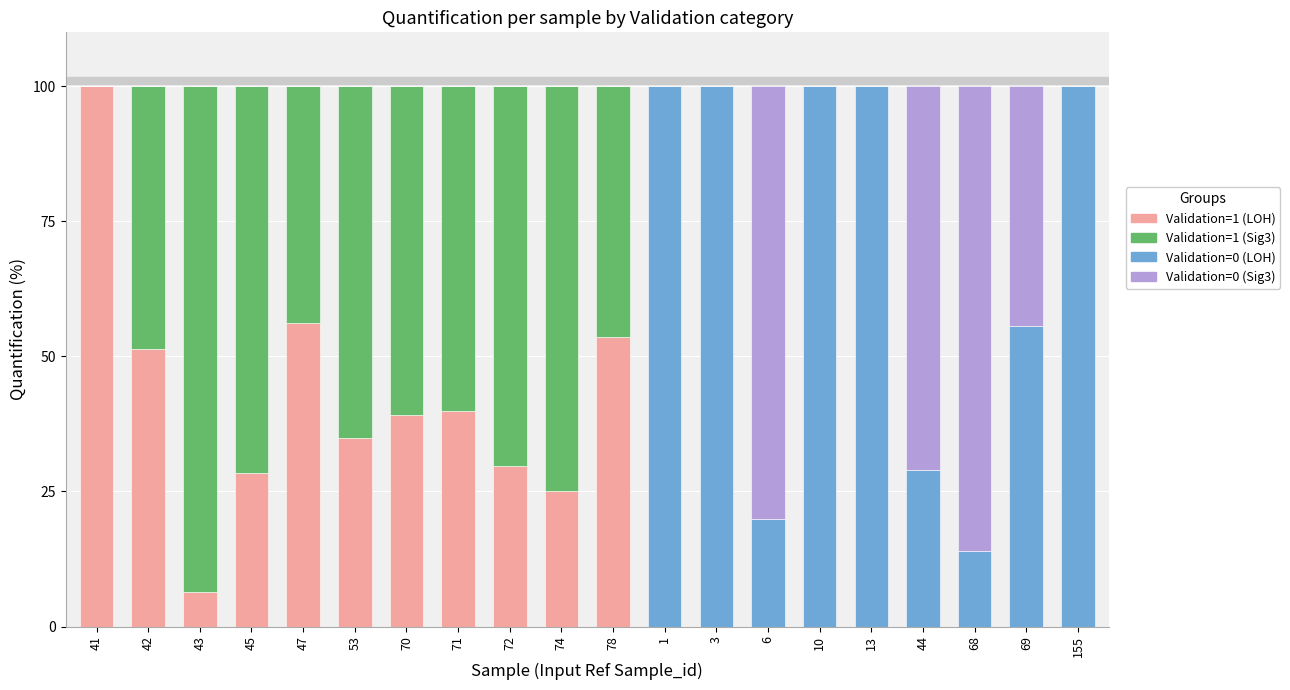

How many categories are shown in the chart?

20